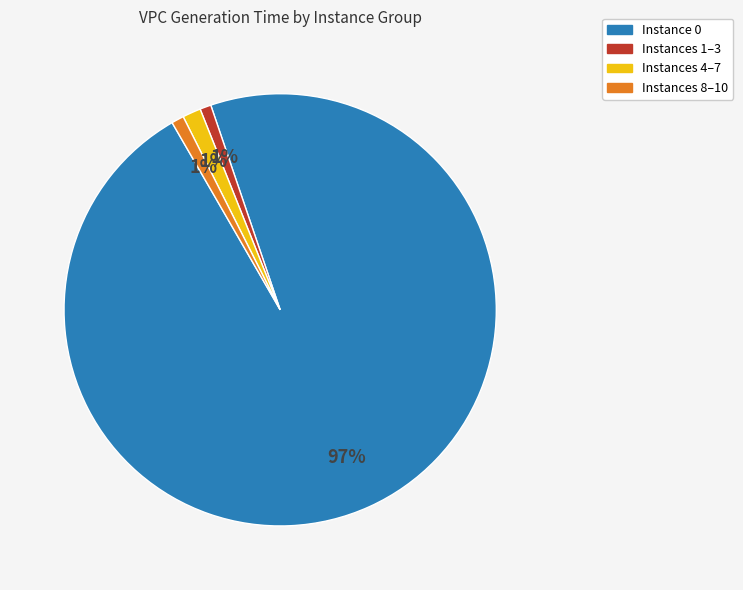

Is it true that Instance 0 is 97% of the pie?

True